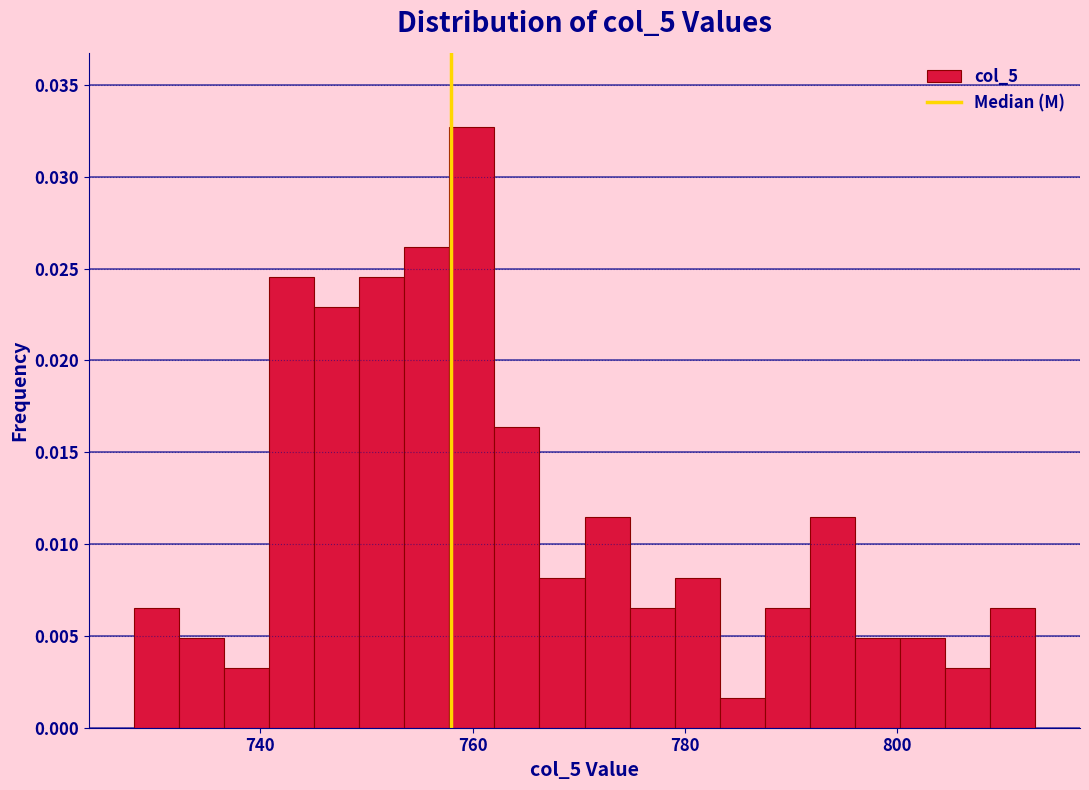

Around what value on the x-axis is the tallest bar? Give the approximate position of its centre, as read against the axis.

760